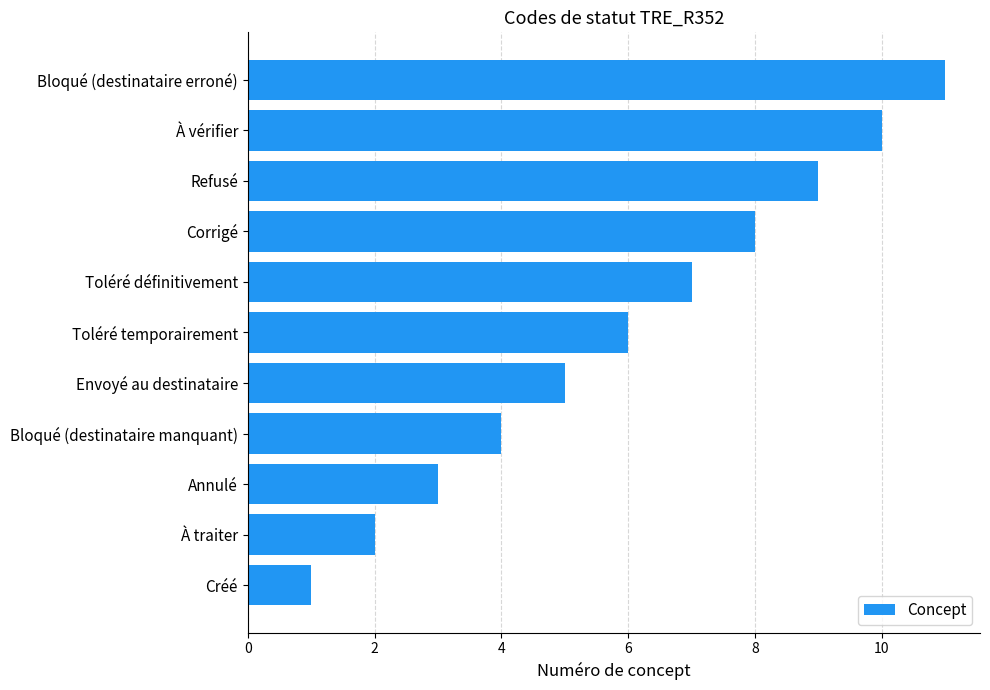

How many data points are less than 6?

5